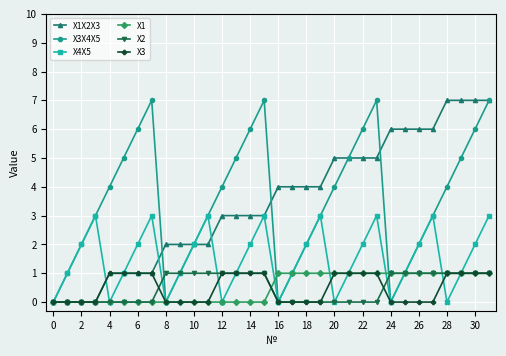

What is the greatest value displayed?

7